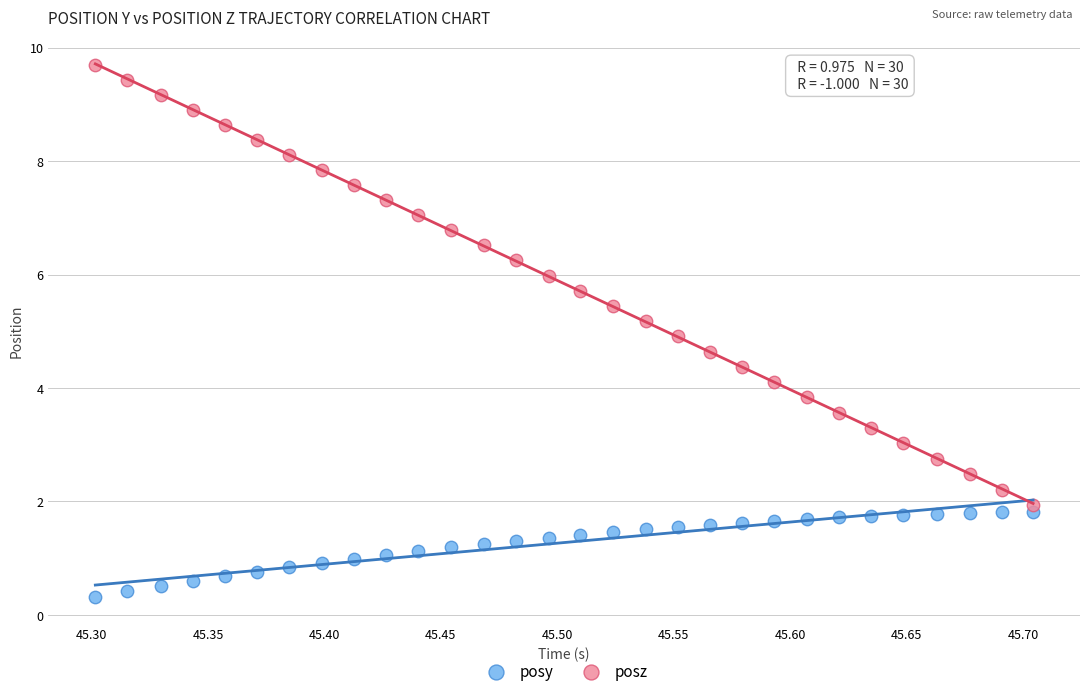

Which series reaches the maximum Y coordinate?

posz